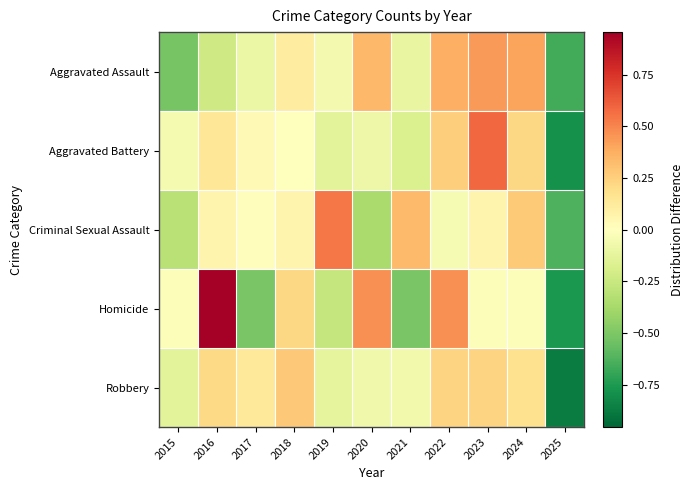

Which has a higher value, 2015 or 2017?

2017